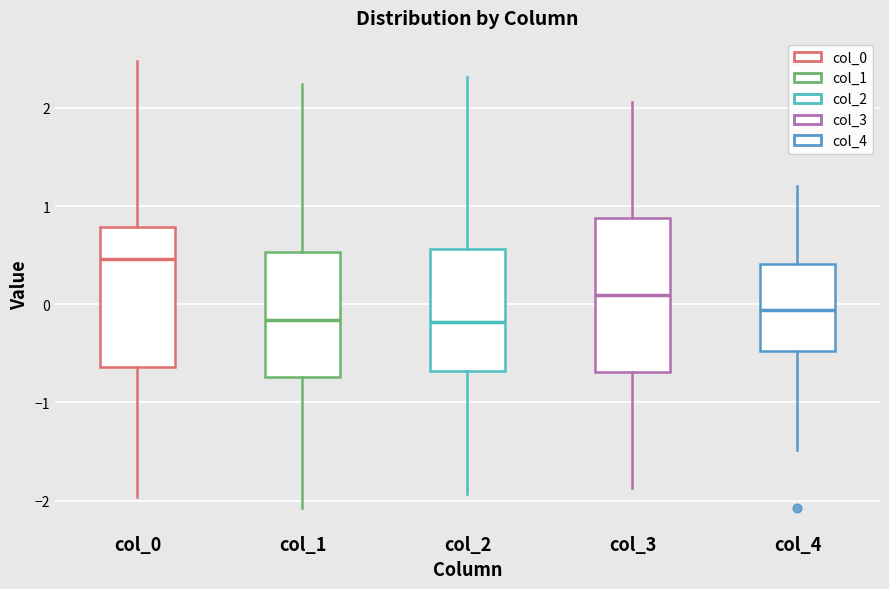

Reading left to right, transcribe this box plot: for each box, give where its median line is, the range the box spans, and where its two whiskers end, as read against the y-axis. The values are not printed on the chart, so give them approximately, as read against the axis.

col_0: median 0.5, box -0.6 to 0.8, whiskers -2.0 to 2.5
col_1: median -0.2, box -0.7 to 0.5, whiskers -2.1 to 2.2
col_2: median -0.2, box -0.7 to 0.6, whiskers -1.9 to 2.3
col_3: median 0.1, box -0.7 to 0.9, whiskers -1.9 to 2.1
col_4: median -0.1, box -0.5 to 0.4, whiskers -1.5 to 1.2